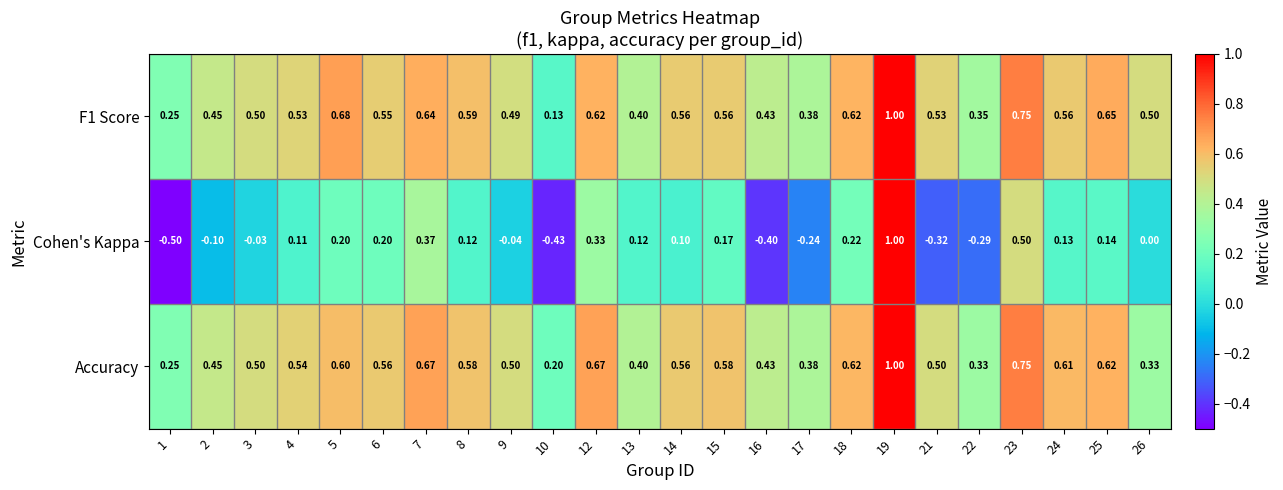

Is the value of Cohen's Kappa at 18 greater than the value of Accuracy at 2?

No